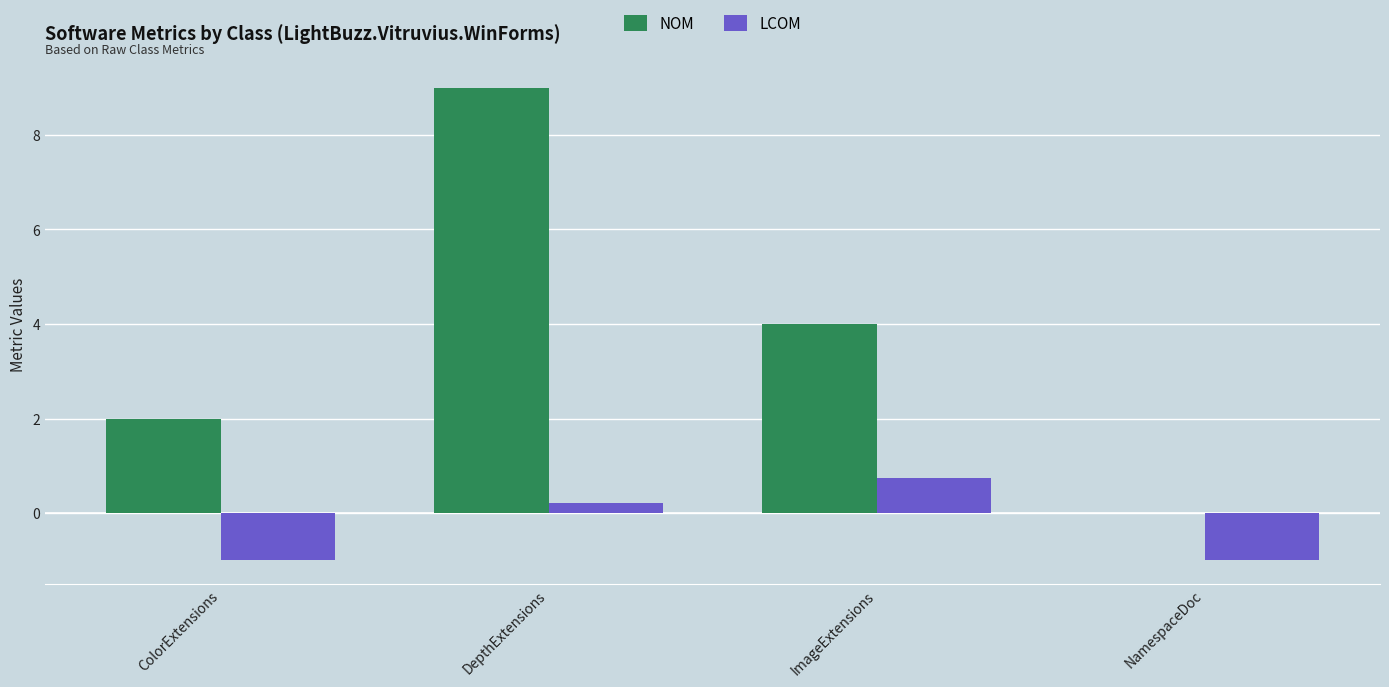

At which category is the sum across all series the highest?

DepthExtensions